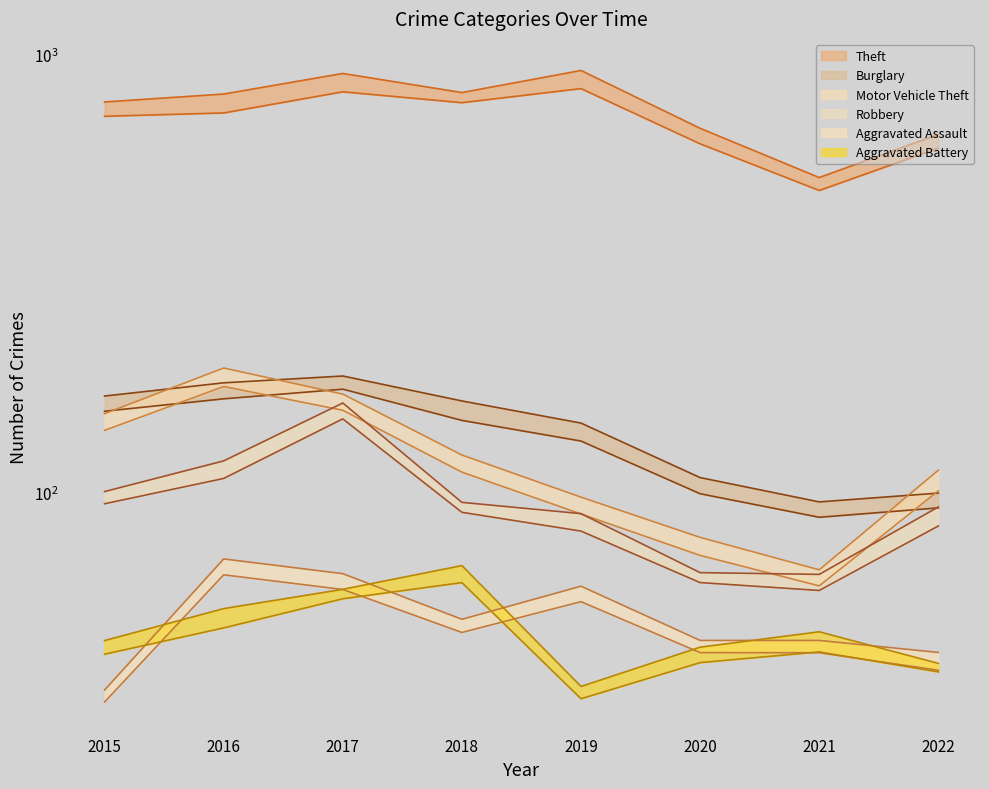

How many data points in Aggravated Battery are above 48?

4